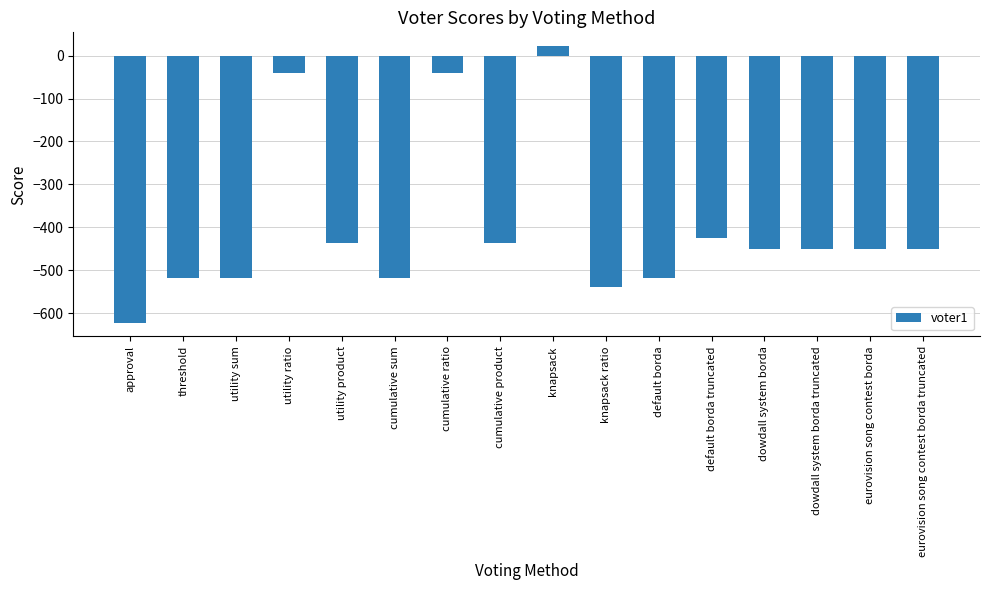

At which category does the chart reach its minimum across all series?

approval